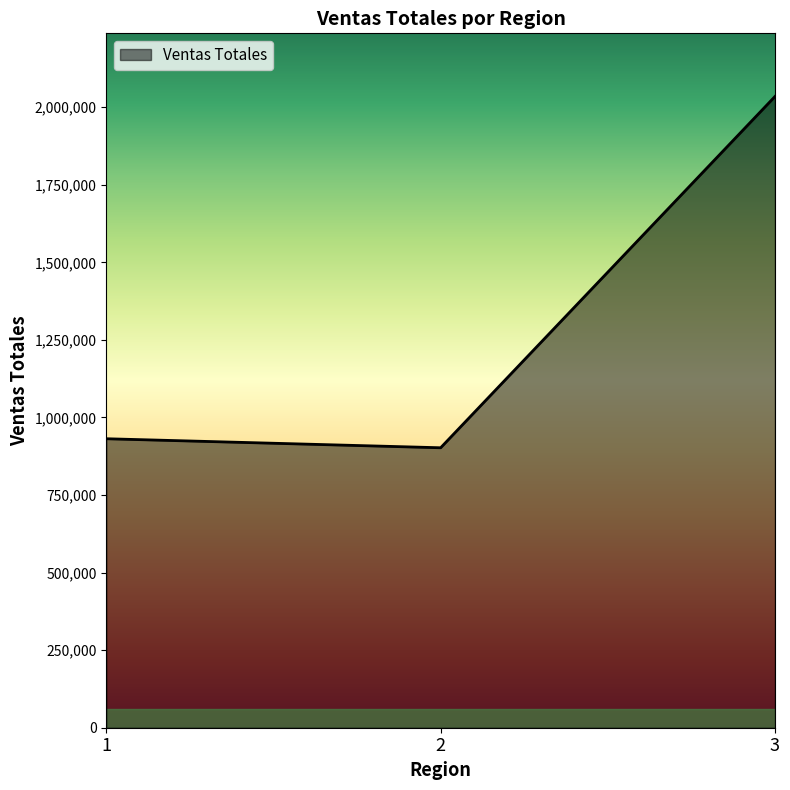

Count the number of categories in the chart.

3